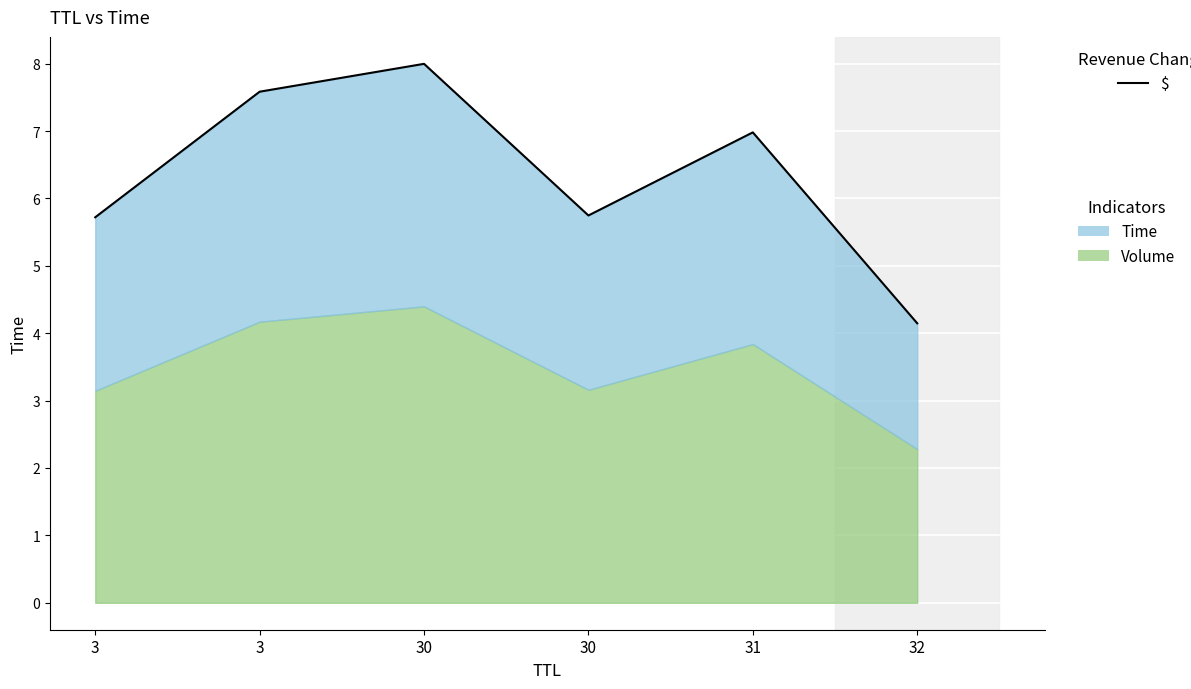

What is the difference between the second highest and minimum values?

3.4